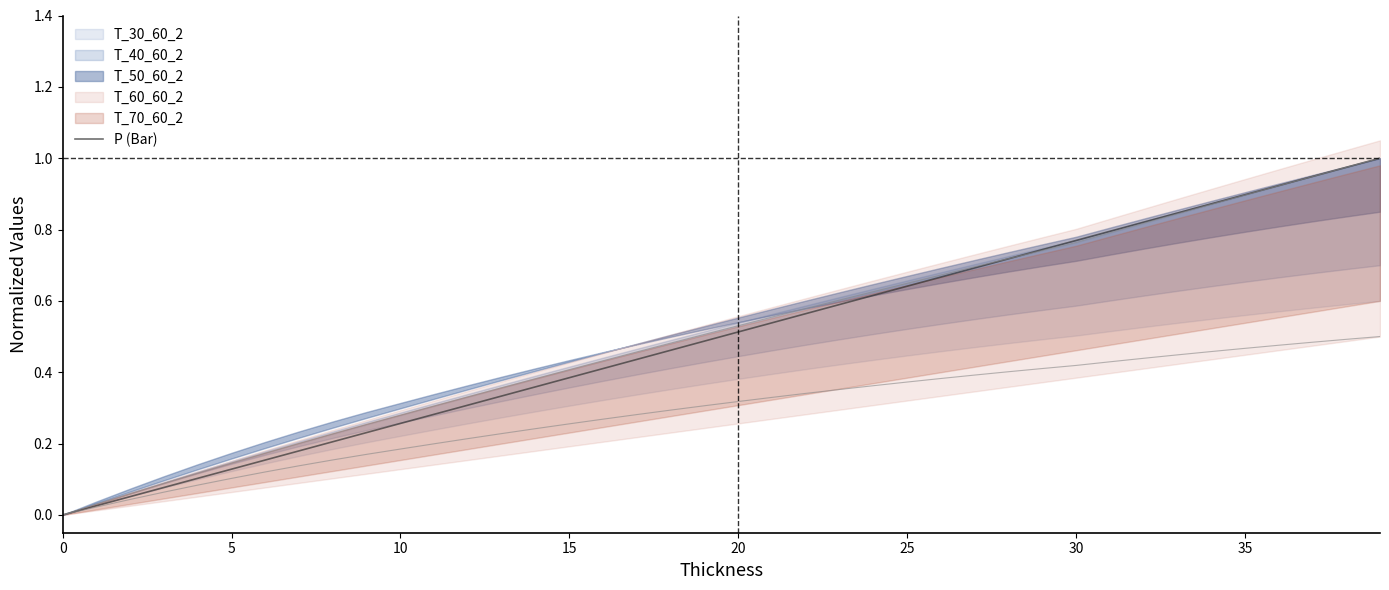

Does the chart have visible grid lines?

No